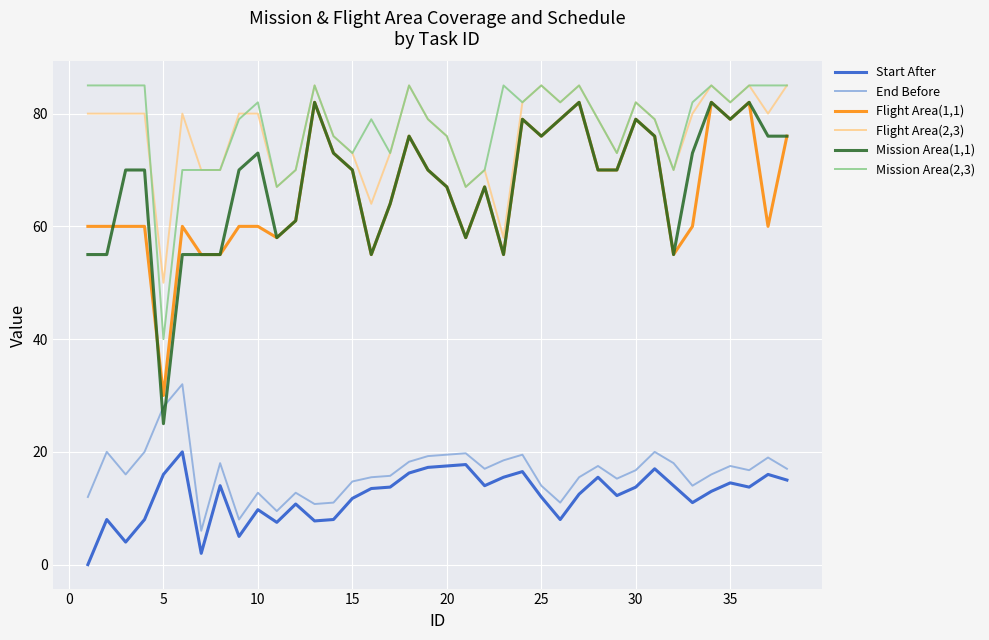

What is the greatest value displayed?

85.0